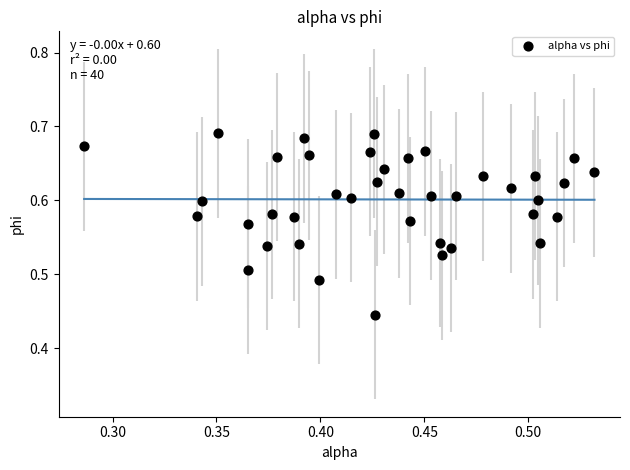

How many points are shown in the scatter plot?

40